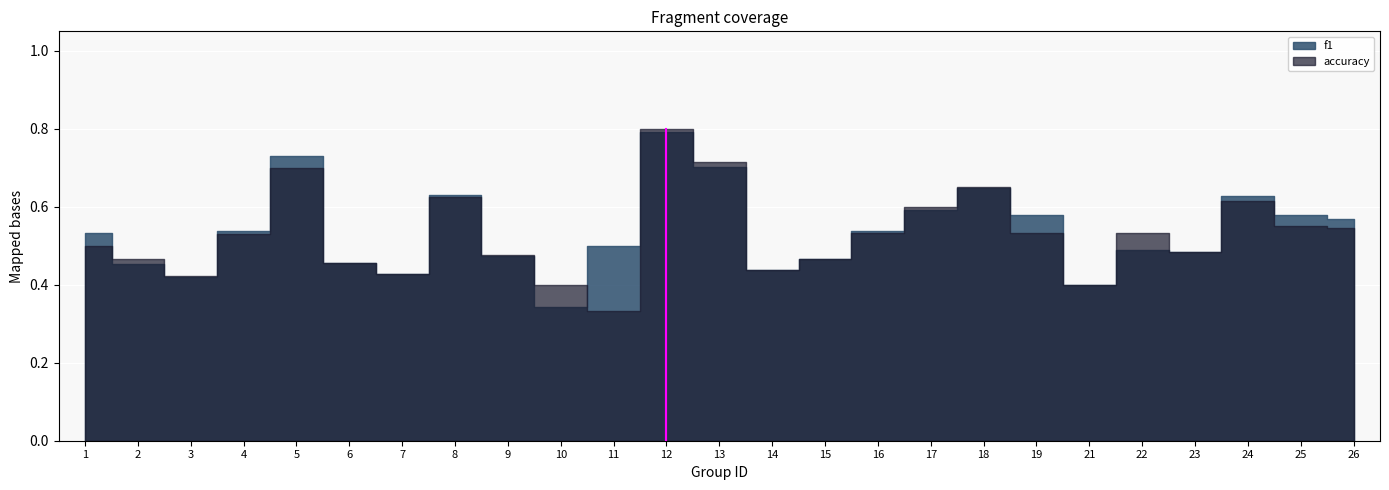

Reading left to right, transcribe all the data shown in this chart.

f1: 1=0.5	2=0.5	3=0.4	4=0.5	5=0.7	6=0.5	7=0.4	8=0.6	9=0.5	10=0.3	11=0.5	12=0.8	13=0.7	14=0.4	15=0.5	16=0.5	17=0.6	18=0.6	19=0.6	21=0.4	22=0.5	23=0.5	24=0.6	25=0.6	26=0.6
accuracy: 1=0.5	2=0.5	3=0.4	4=0.5	5=0.7	6=0.5	7=0.4	8=0.6	9=0.5	10=0.4	11=0.3	12=0.8	13=0.7	14=0.4	15=0.5	16=0.5	17=0.6	18=0.7	19=0.5	21=0.4	22=0.5	23=0.5	24=0.6	25=0.6	26=0.5